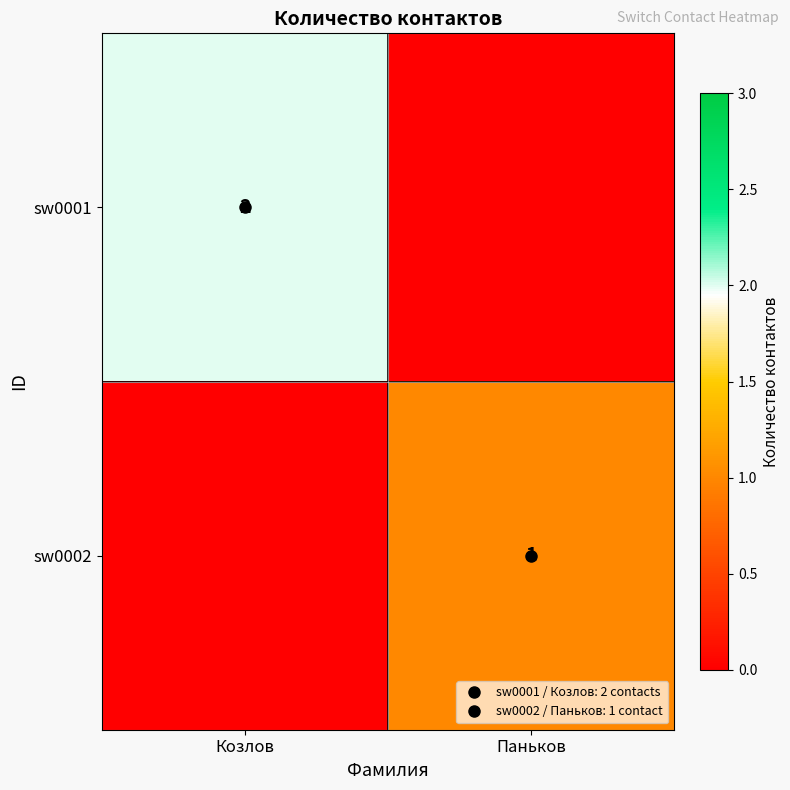

What is the difference between the sw0002 values at Козлов and Паньков?

1